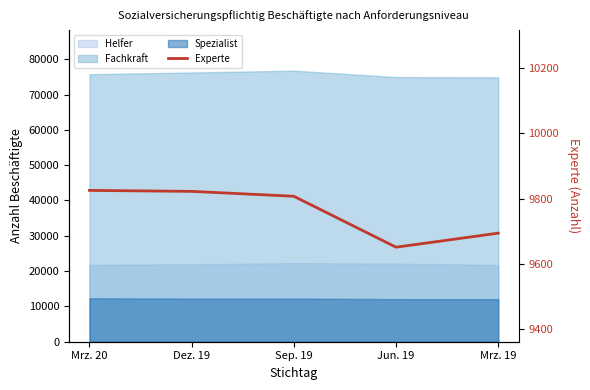

At which label does the data first exceed 9807?

Mrz. 20